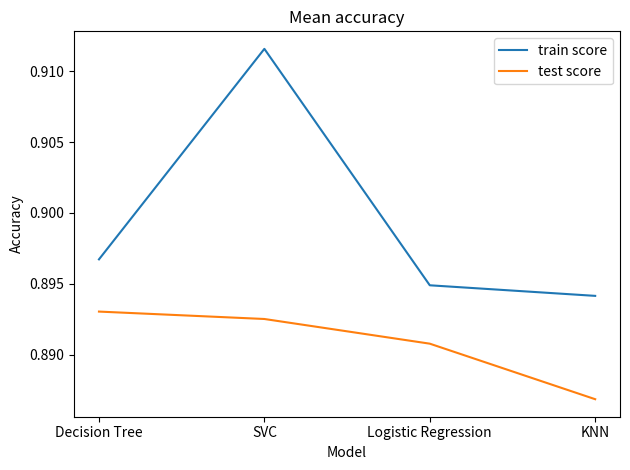

Which series changed the most between Decision Tree and SVC?

train score